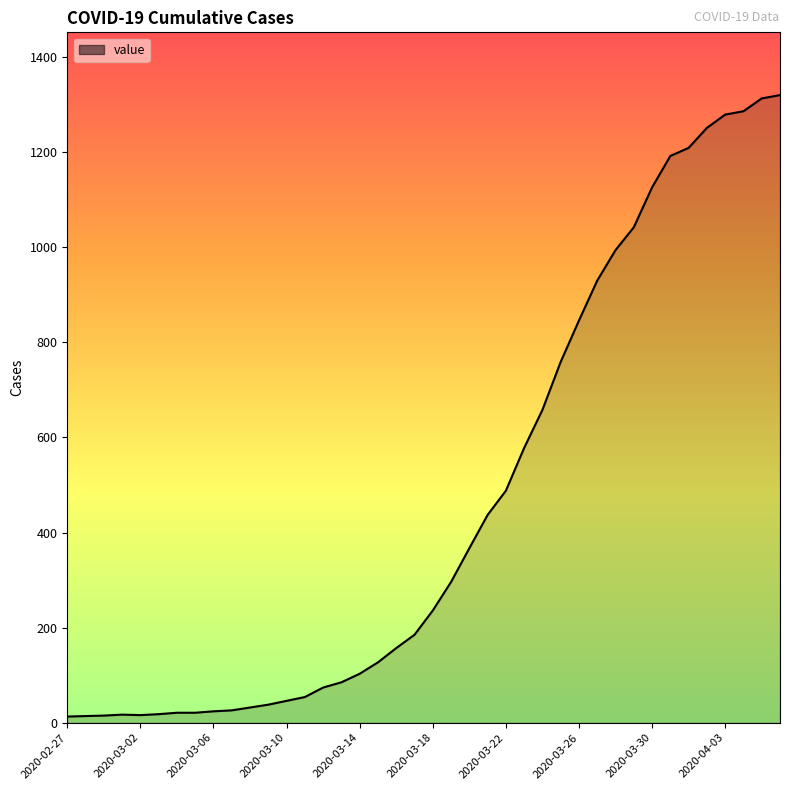

What is the difference between the maximum and minimum values?

1307